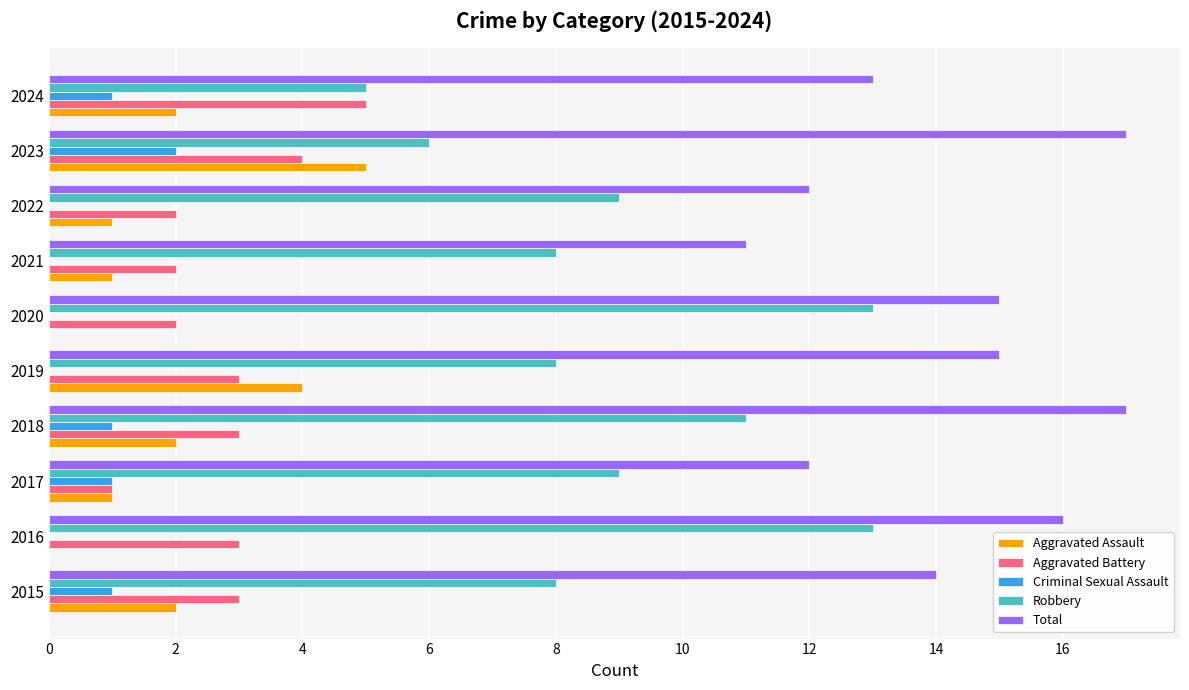

What is the total value across all series at 2021?

22